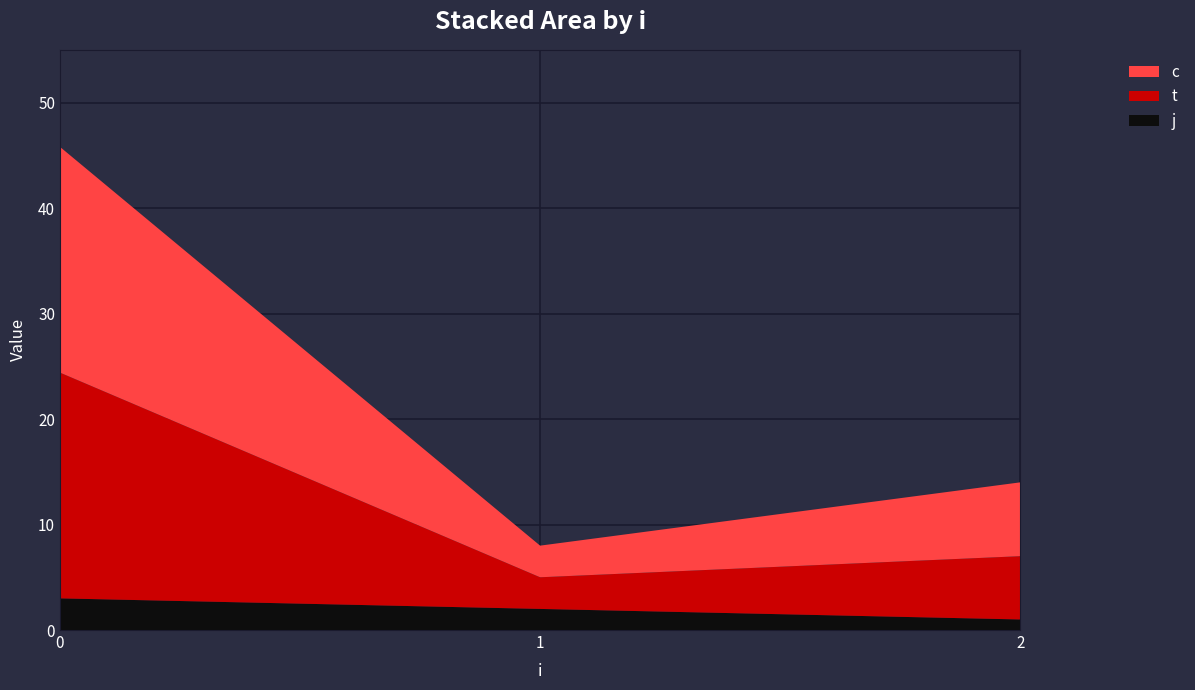

What is the total value across all series at 1?

8.0